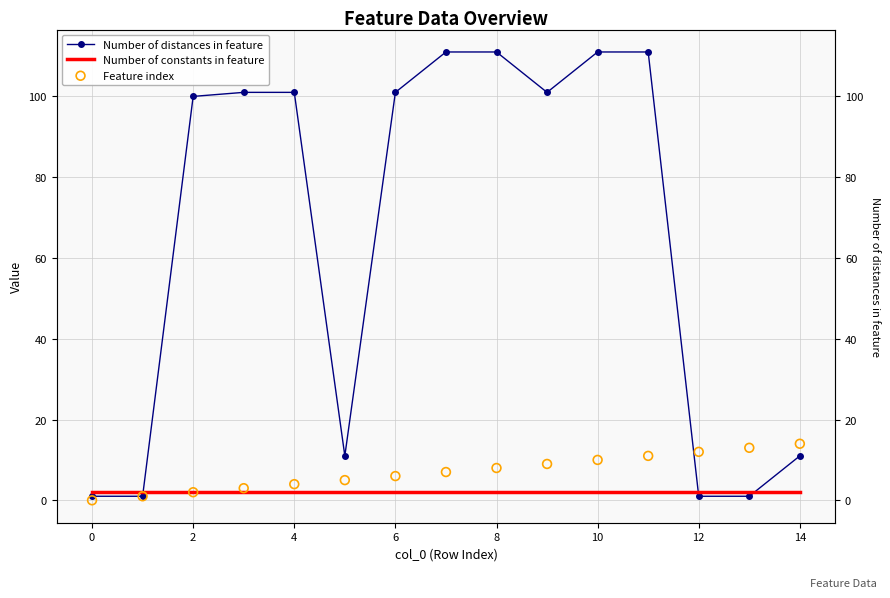

Which series reaches the maximum Y coordinate?

Number of distances in feature